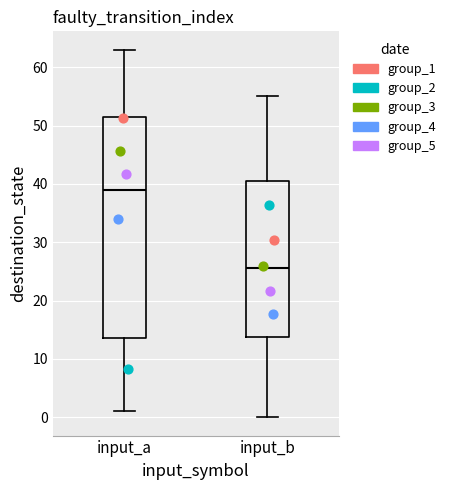

Reading left to right, transcribe this box plot: for each box, give where its median line is, the range the box spans, and where its two whiskers end, as read against the y-axis. The values are not printed on the chart, so give them approximately, as read against the axis.

input_a: median 39, box 14 to 52, whiskers 1 to 63
input_b: median 26, box 14 to 41, whiskers 0 to 55